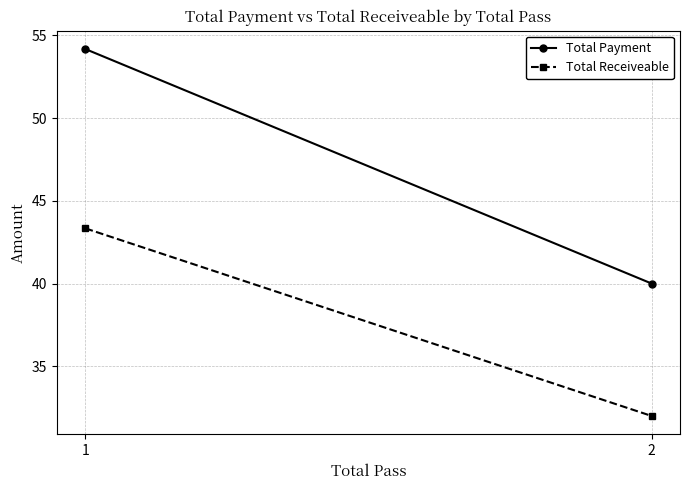

What is the maximum value shown in the chart?

54.2